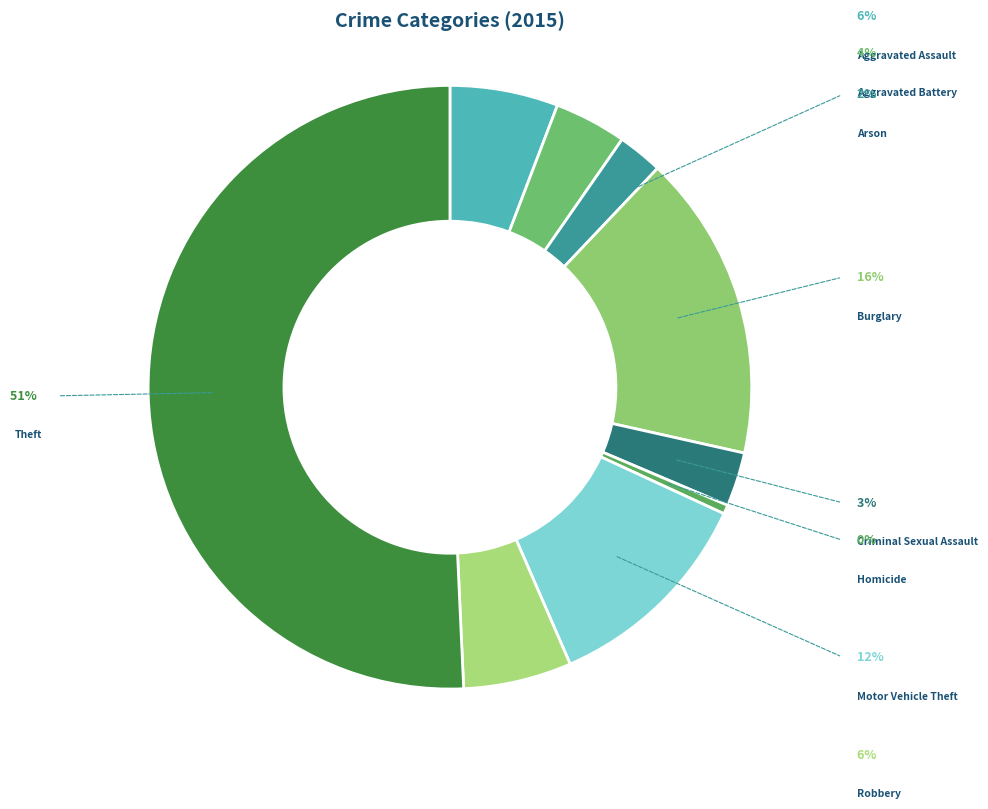

Approximately how many times larger is the value at Theft compared to Aggravated Assault?

8.8